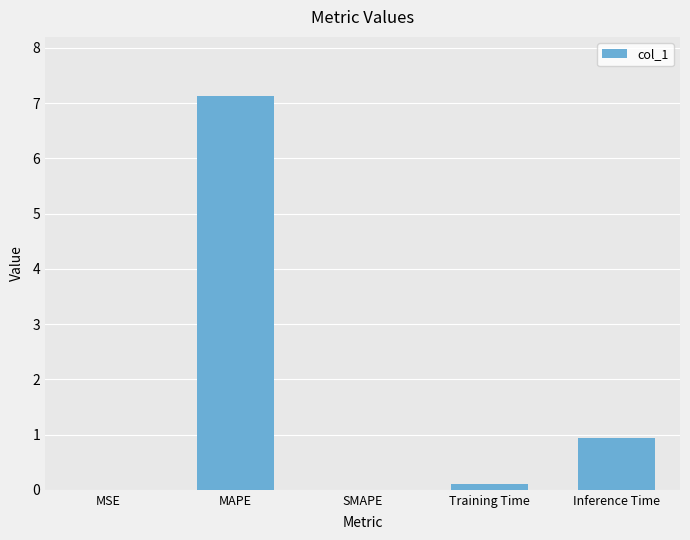

Which category has the highest value across all series?

MAPE